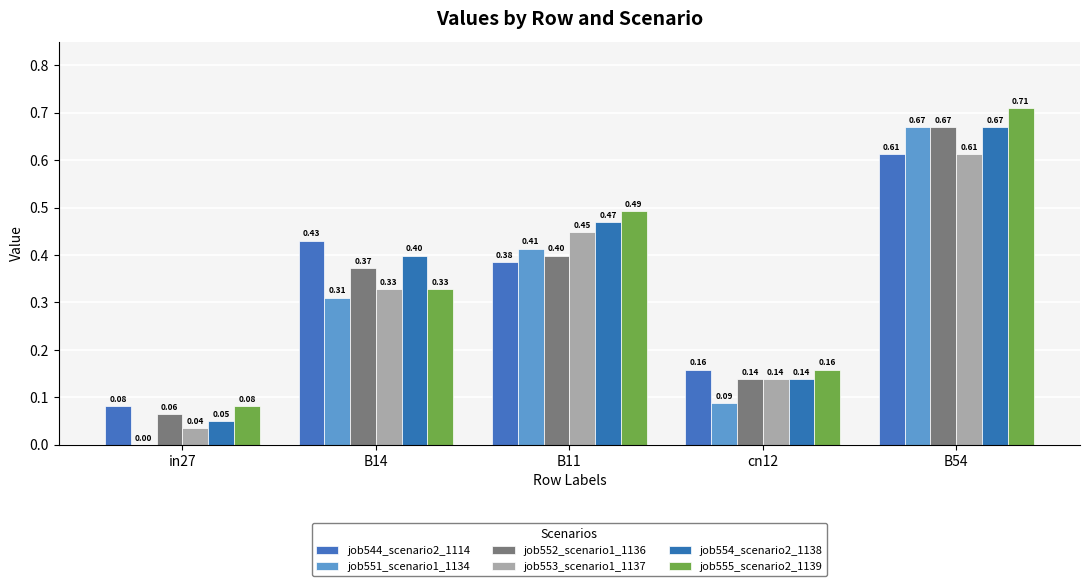

Reading left to right, extract all data points from this chart.

job544_scenario2_1114: 0.1	0.4	0.4	0.2	0.6
job551_scenario1_1134: 0.0	0.3	0.4	0.1	0.7
job552_scenario1_1136: 0.1	0.4	0.4	0.1	0.7
job553_scenario1_1137: 0.0	0.3	0.4	0.1	0.6
job554_scenario2_1138: 0.0	0.4	0.5	0.1	0.7
job555_scenario2_1139: 0.1	0.3	0.5	0.2	0.7